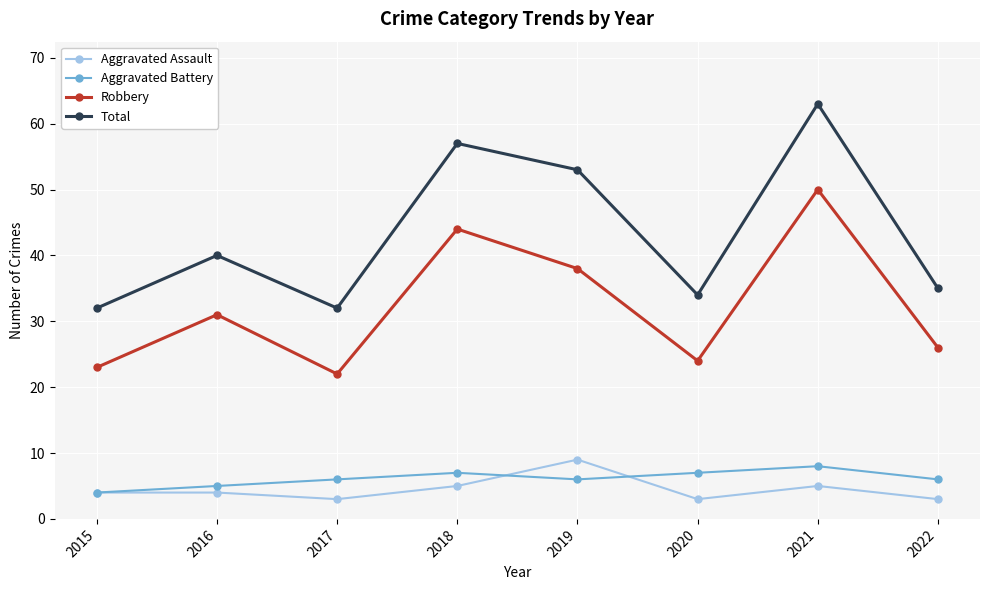

What is the value of the Robbery point at the 7th from the left?

50